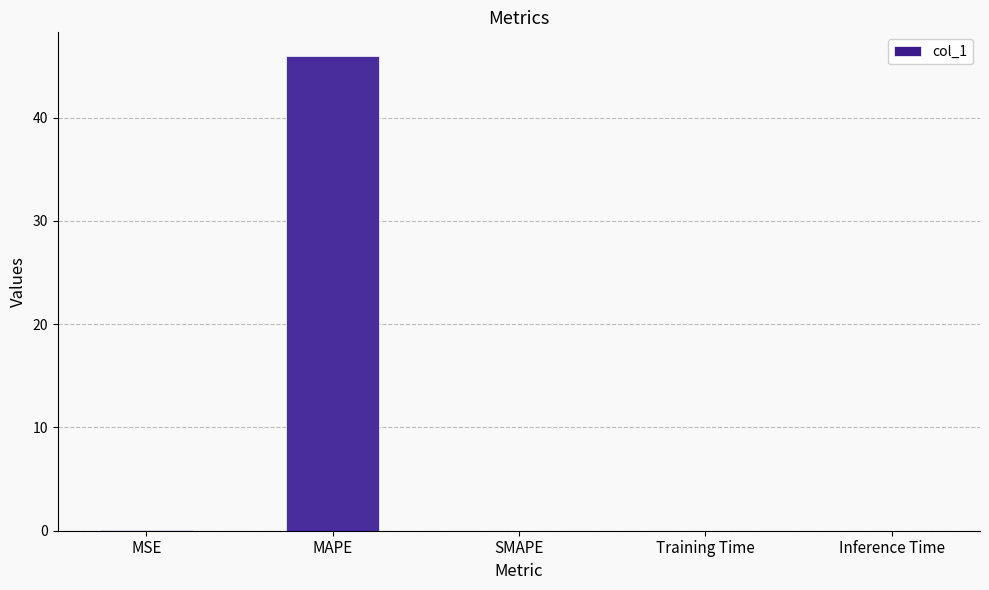

The chart shows a value of 45.9 at MAPE. True or false?

True